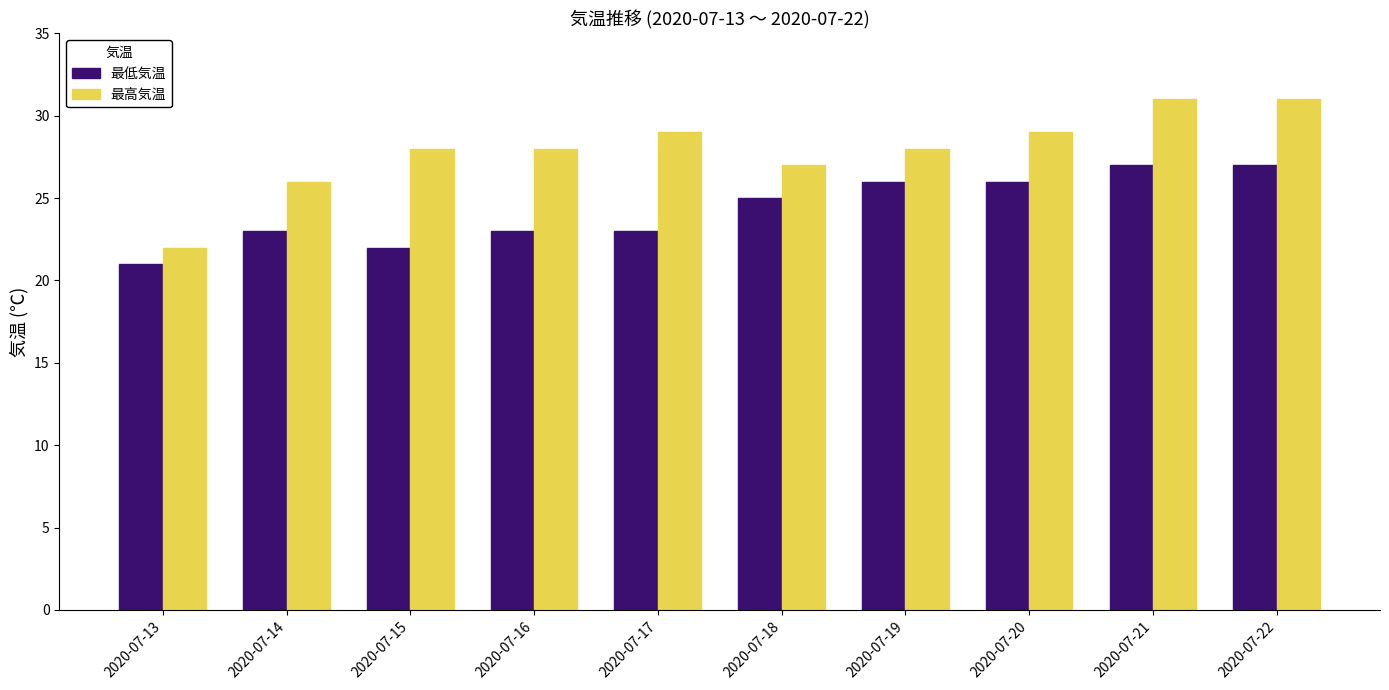

How many 最高気温 values are between 27 and 29?

6